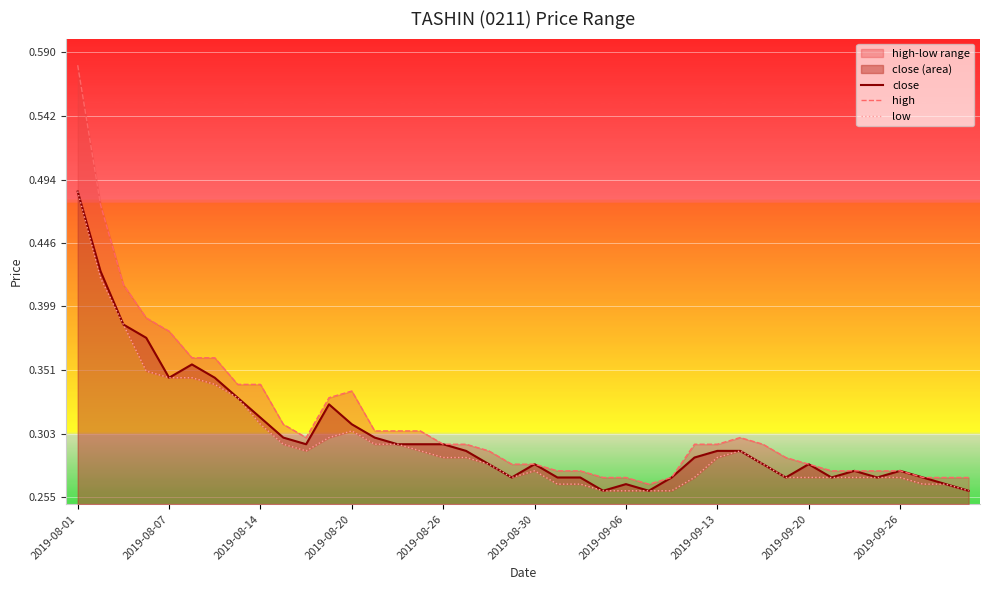

Where is the first local maximum for low?

2019-08-20